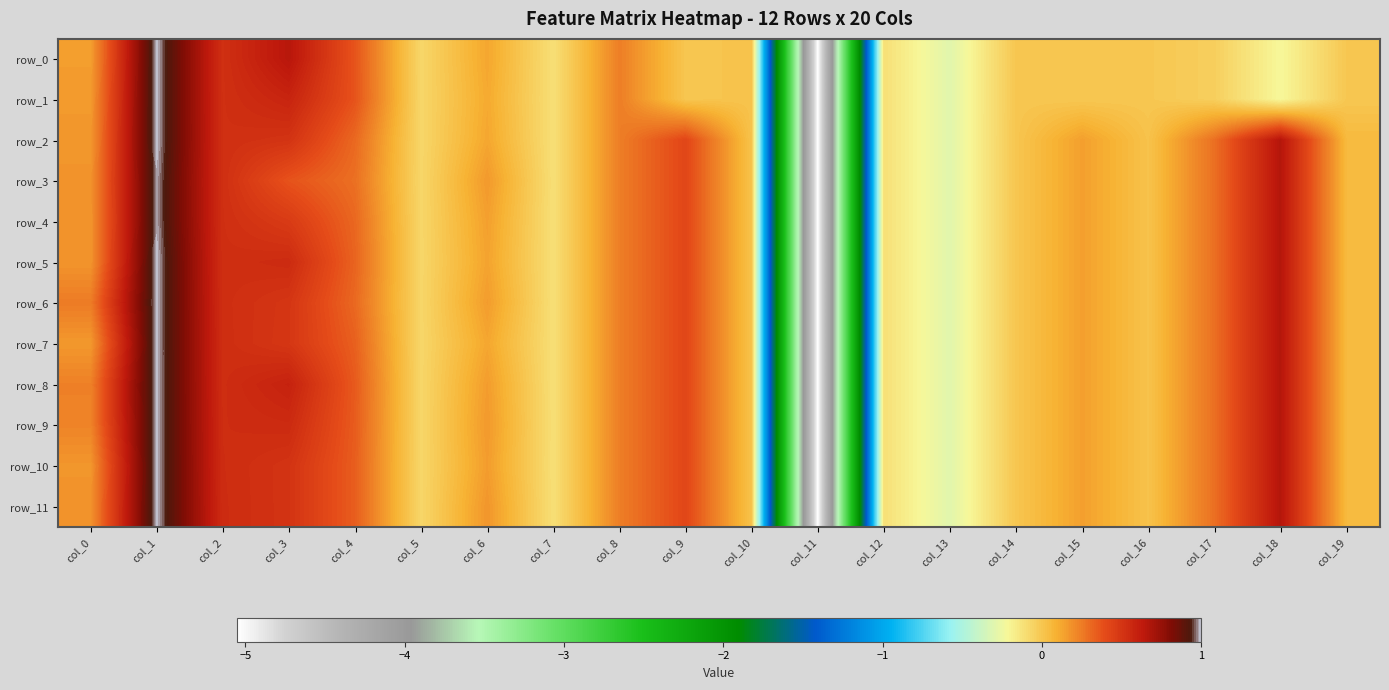

At which category is the sum across all series the highest?

col_1